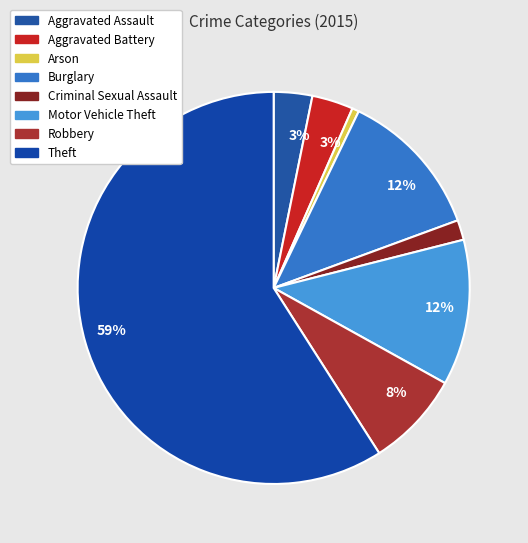

Rank the categories by value from lowest to highest.

Arson, Criminal Sexual Assault, Aggravated Assault, Aggravated Battery, Robbery, Motor Vehicle Theft, Burglary, Theft